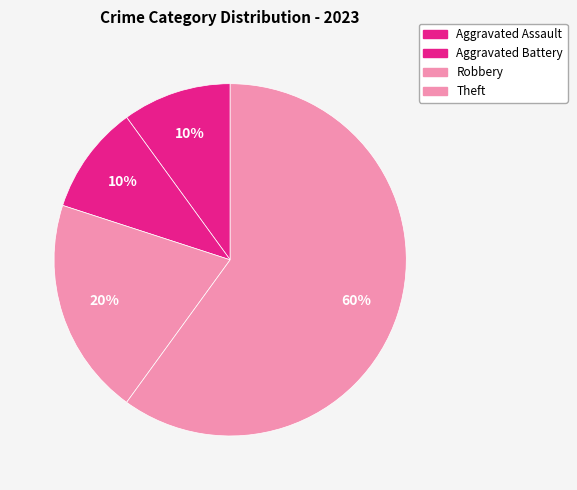

Which has a higher value, Robbery or Aggravated Assault?

Robbery